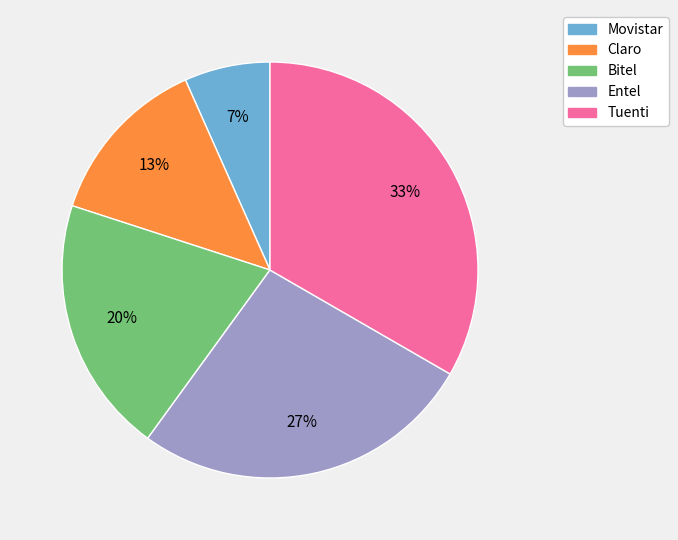

Is there a majority slice in this chart?

No